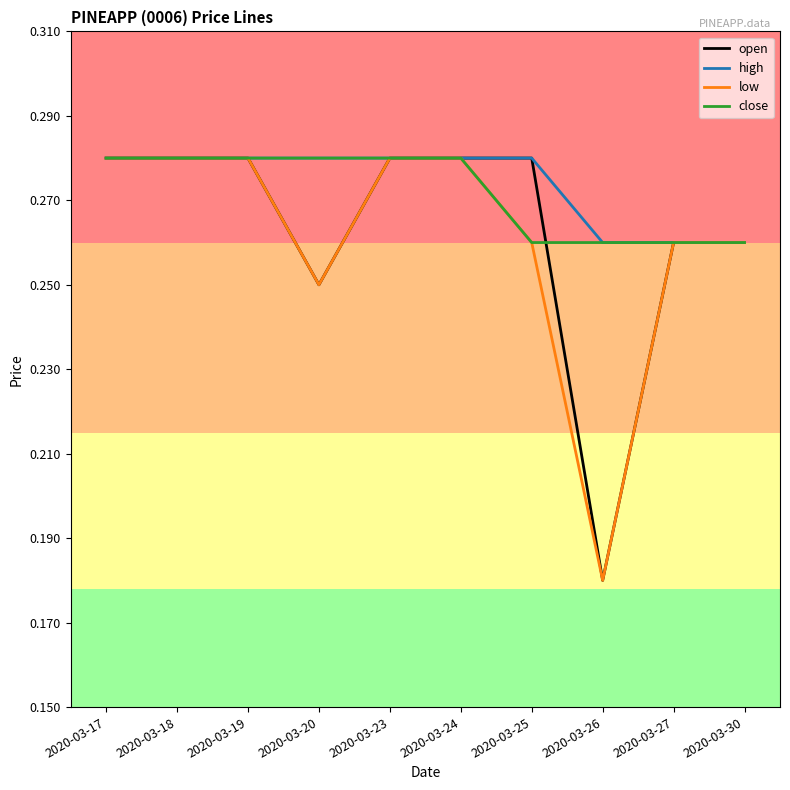

Does the chart have visible grid lines?

No